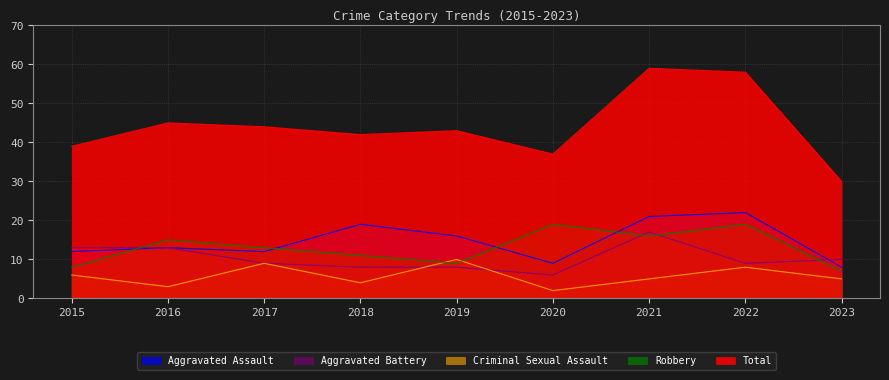

How many intersections are there between Aggravated Battery and Robbery?

4